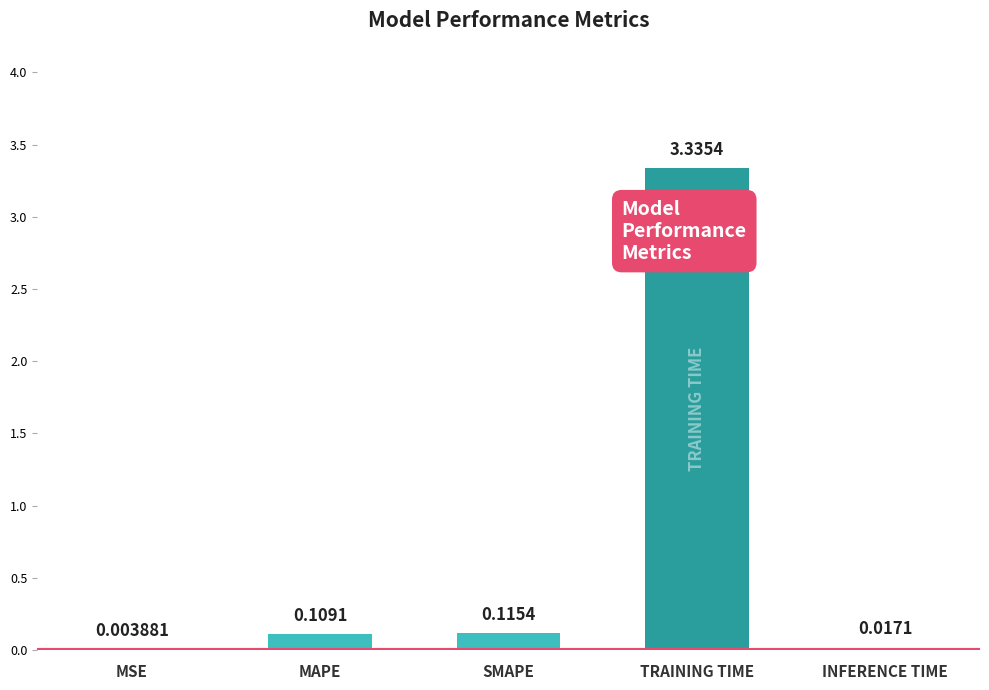

At which label is the value closest to 1?

SMAPE